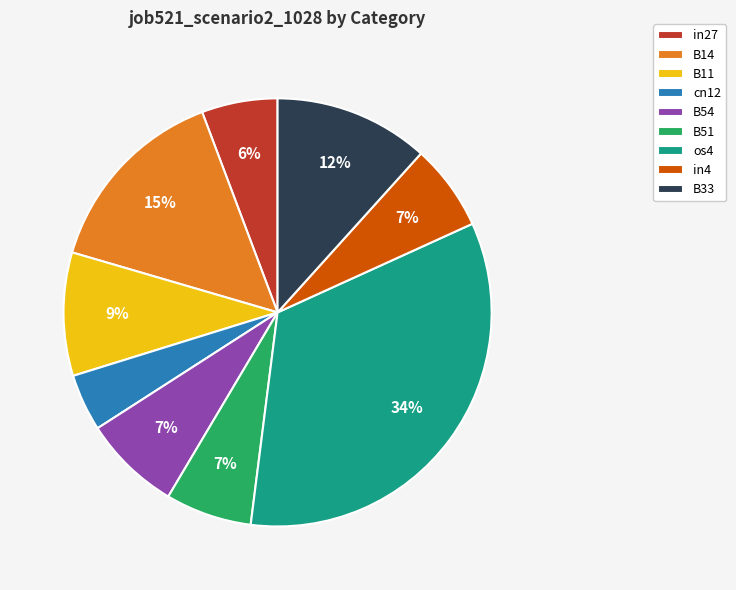

Count the number of slices in the pie.

9